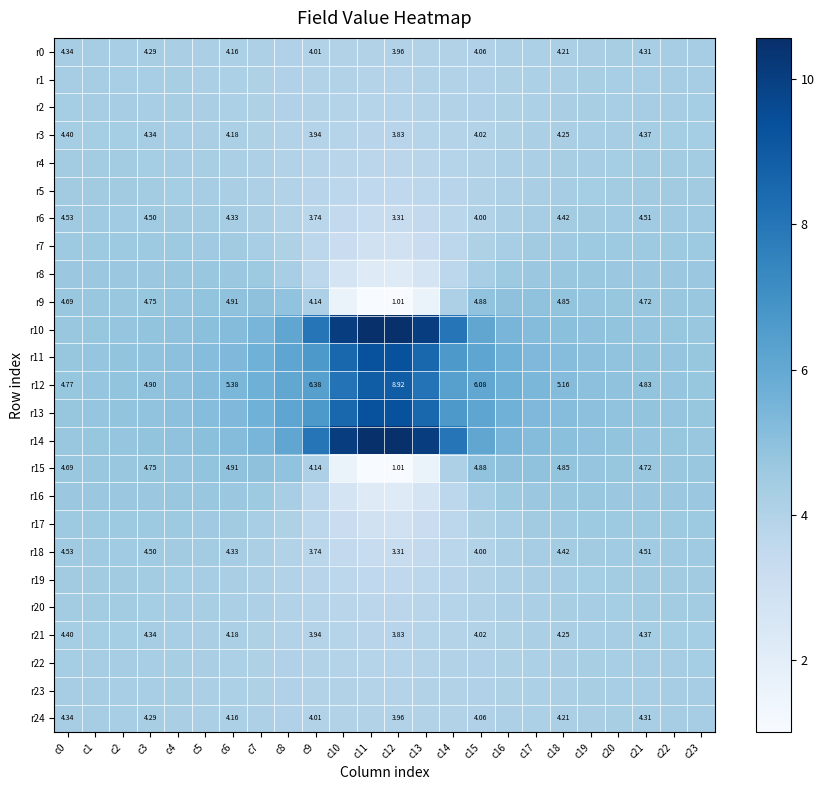

At which category is the sum across all series the highest?

c2